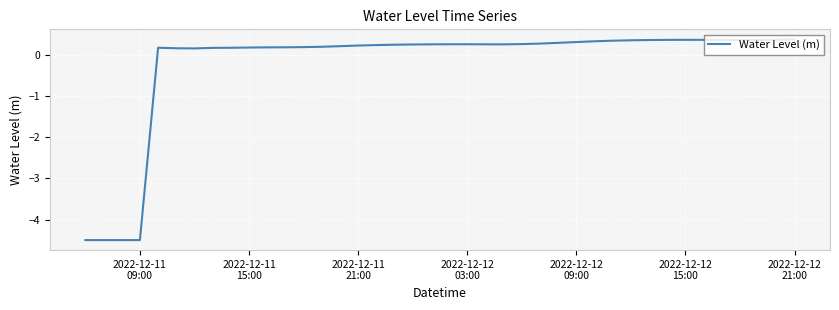

What is the difference between the maximum and minimum values?

4.9